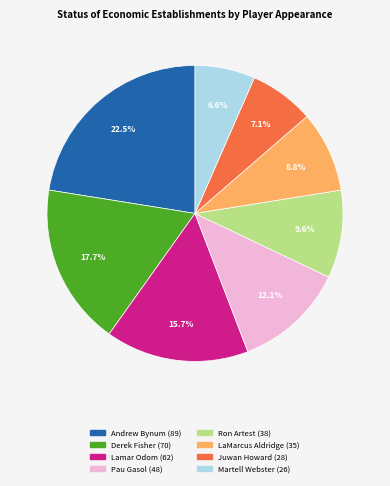

The LaMarcus Aldridge slice represents 9% of the pie. True or false?

True